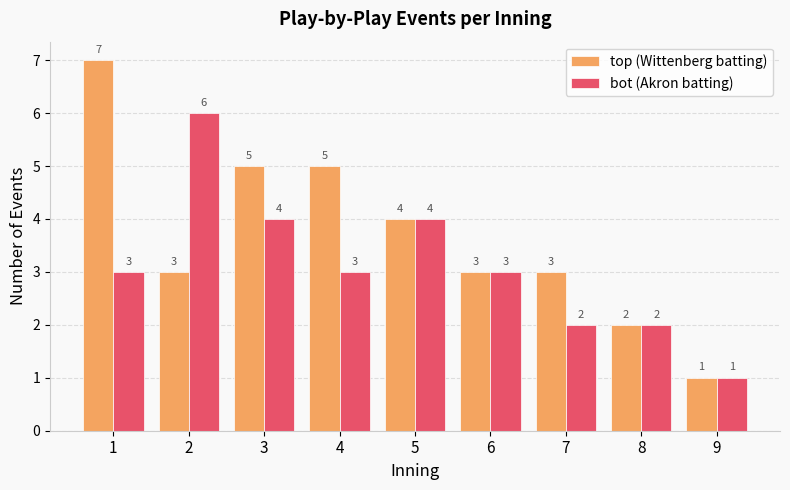

How many bars are there in total?

18